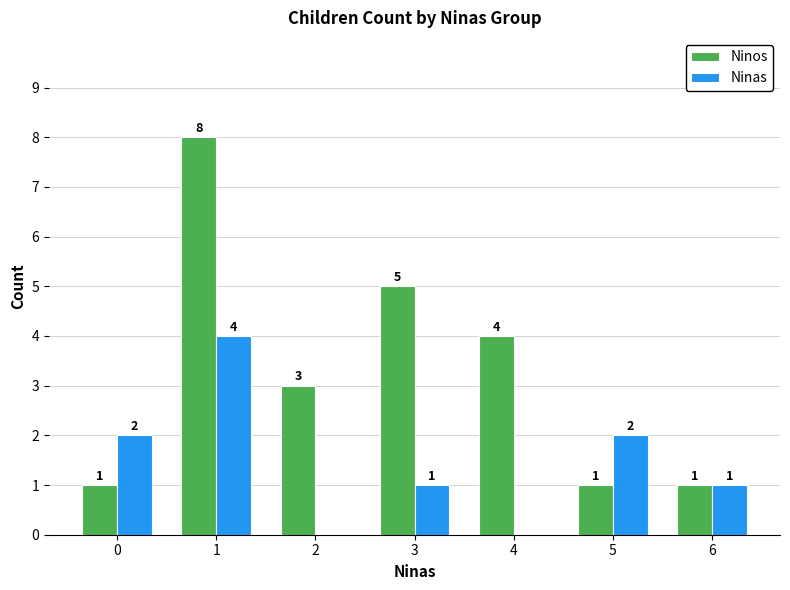

At which label is Ninos closest to 4?

4